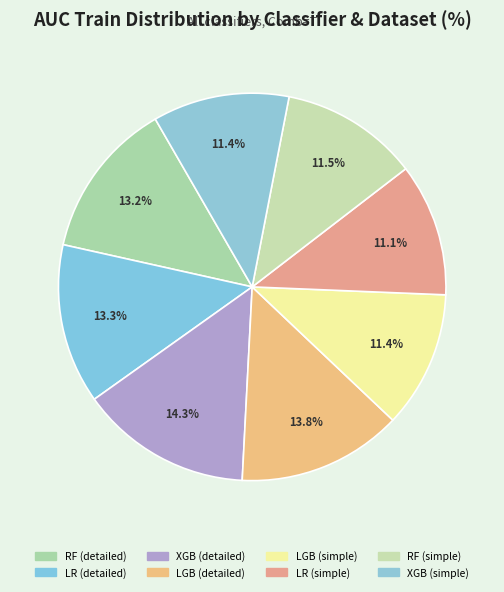

Count the number of slices in the pie.

8